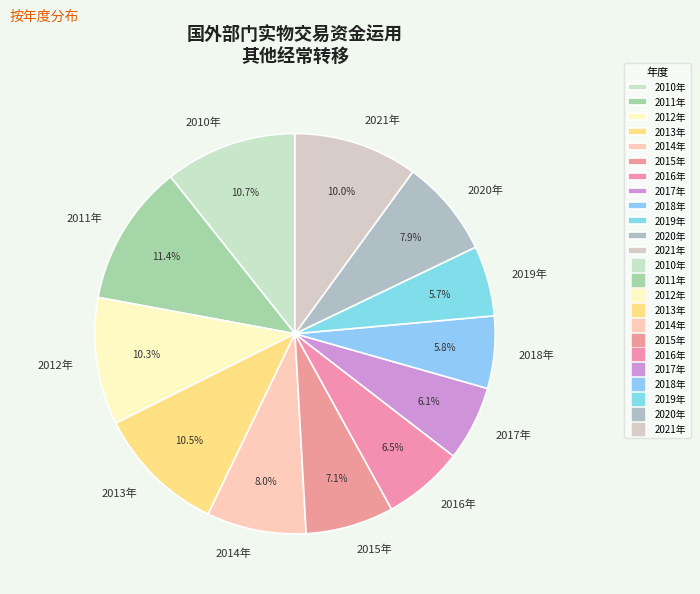

Is there a majority slice in this chart?

No